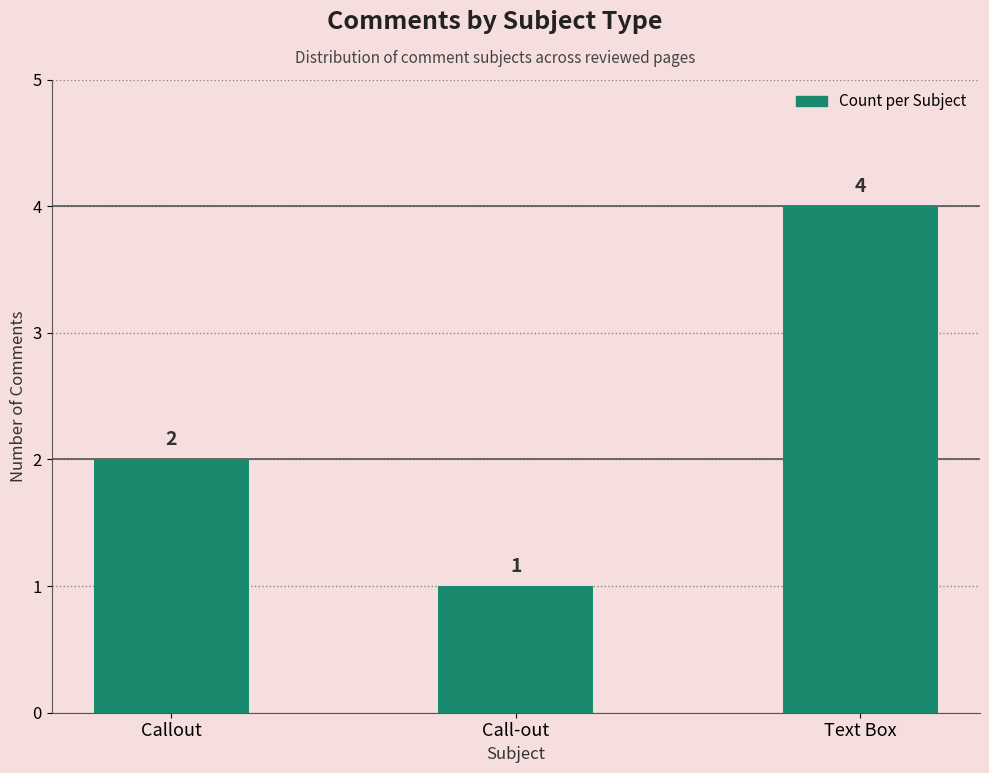

Is it true that the value at Text Box is 6?

False